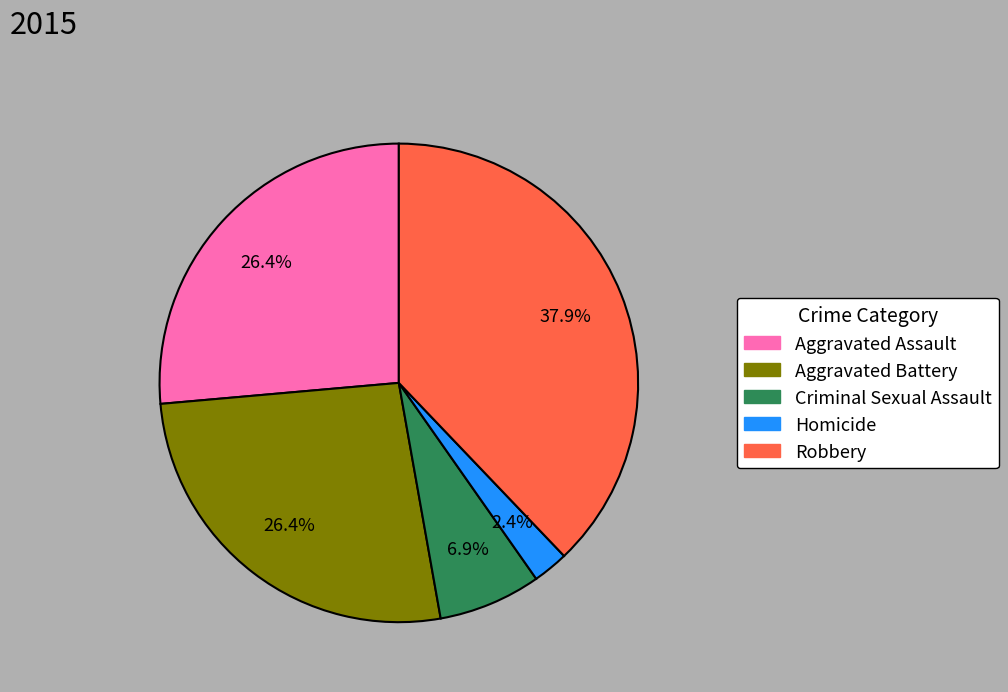

Does Homicide account for over 50% of the chart?

No